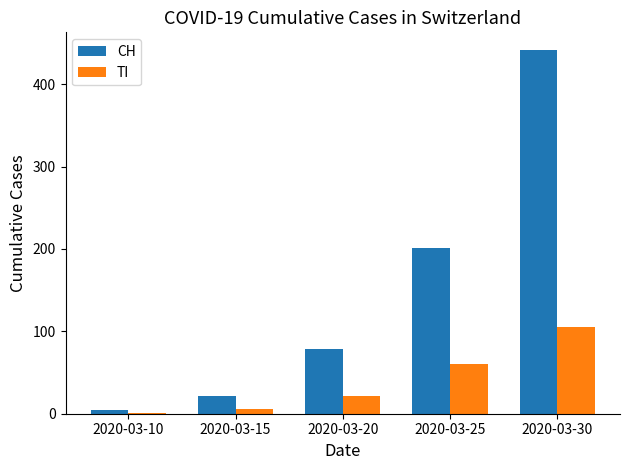

Which series changed the most between 2020-03-15 and 2020-03-25?

CH